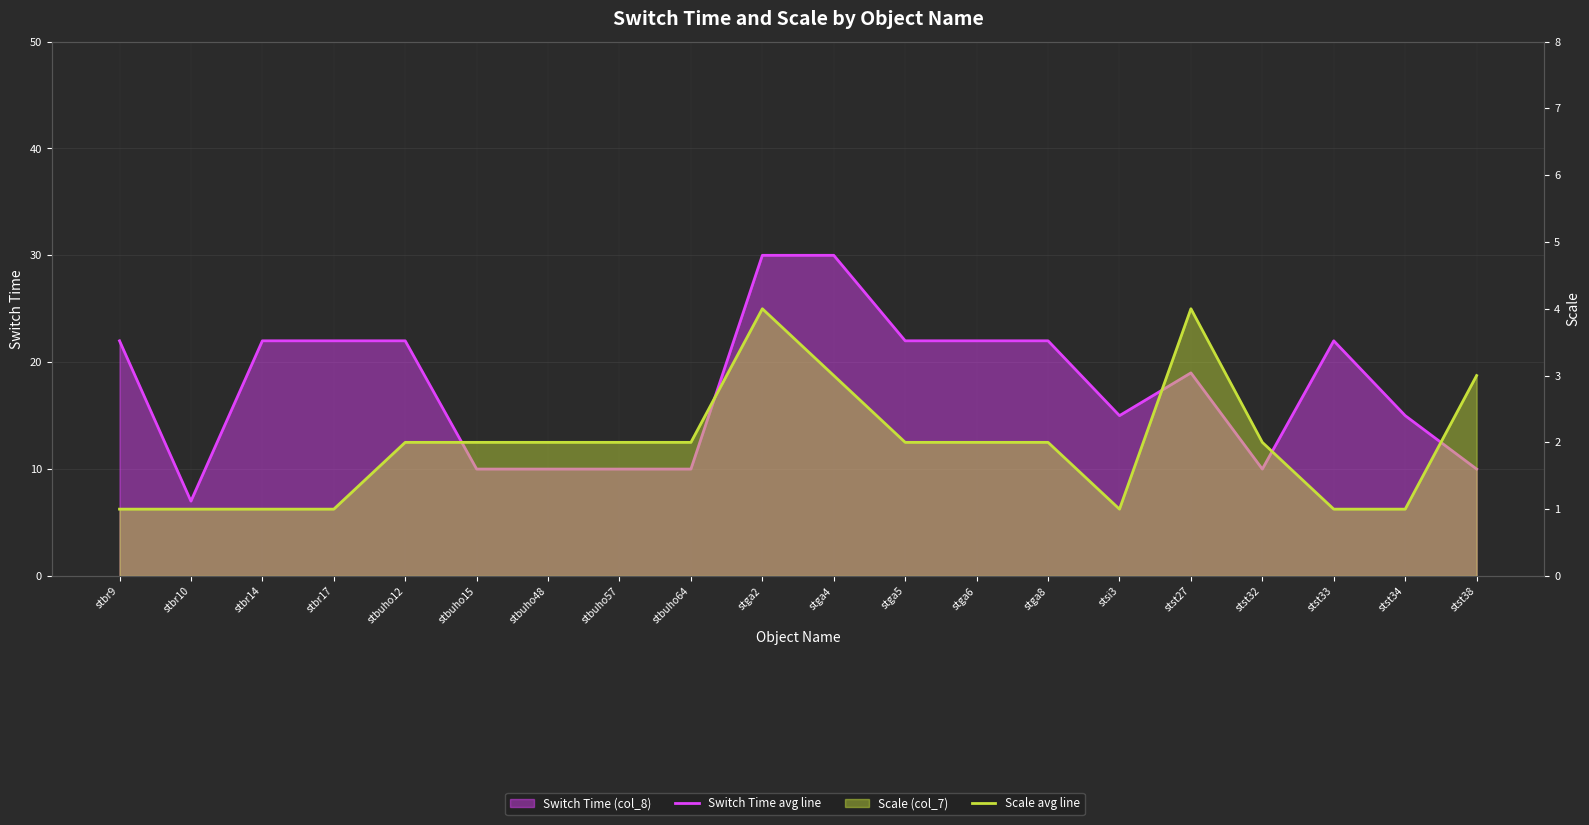

How many distinct data groups are displayed?

2